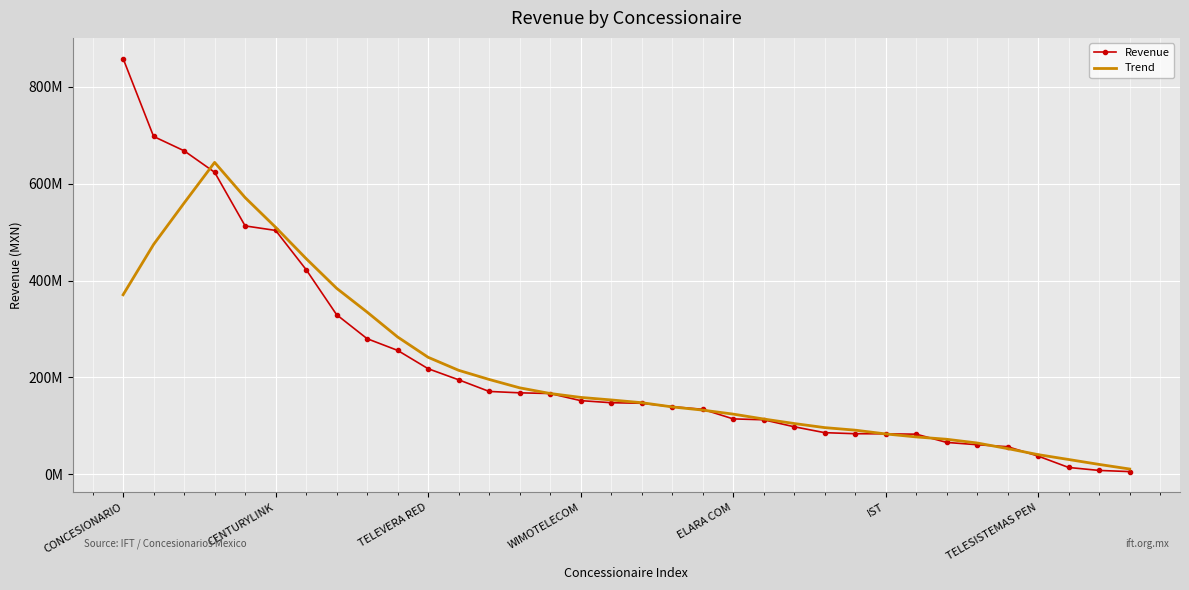

What are all the series names shown in the legend?

Revenue, Trend